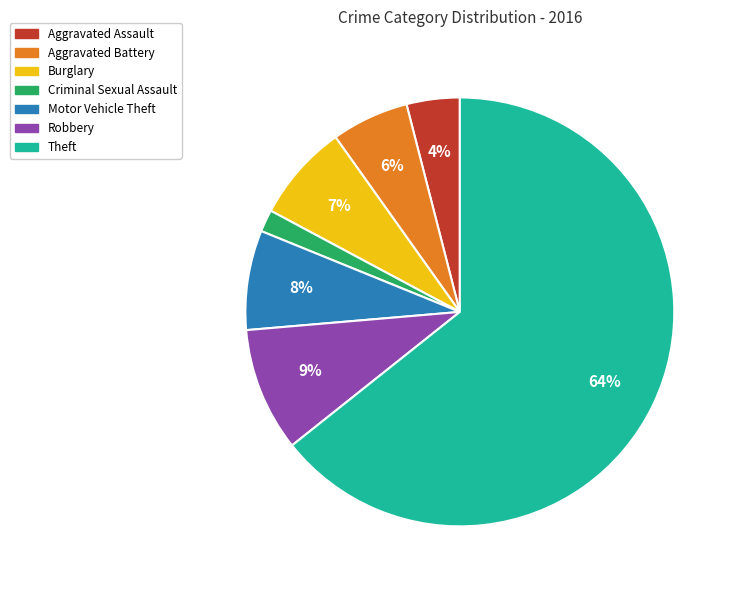

Between Motor Vehicle Theft and Criminal Sexual Assault, which is larger?

Motor Vehicle Theft